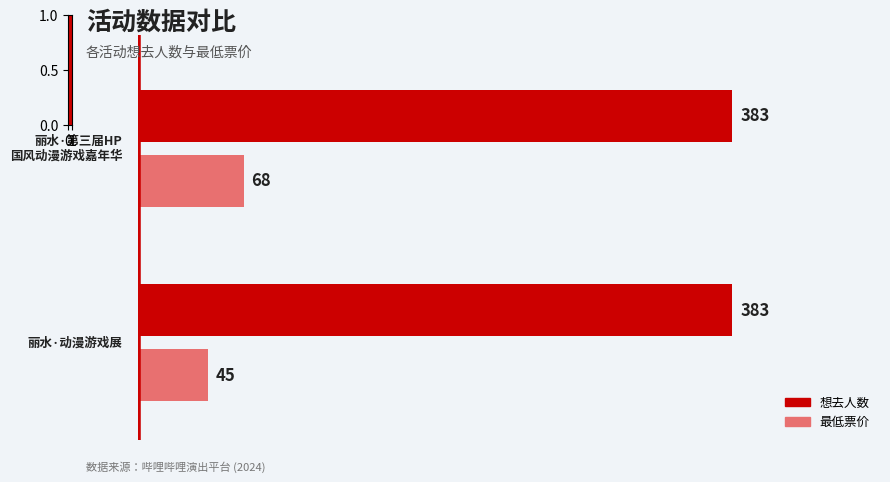

What is the difference between the 最低票价 values at 1.0 and 0.0?

23